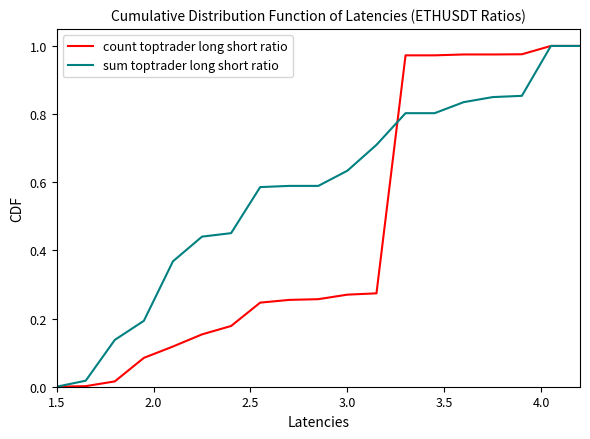

List the series in order of their overall mean, lowest first.

count toptrader long short ratio, sum toptrader long short ratio